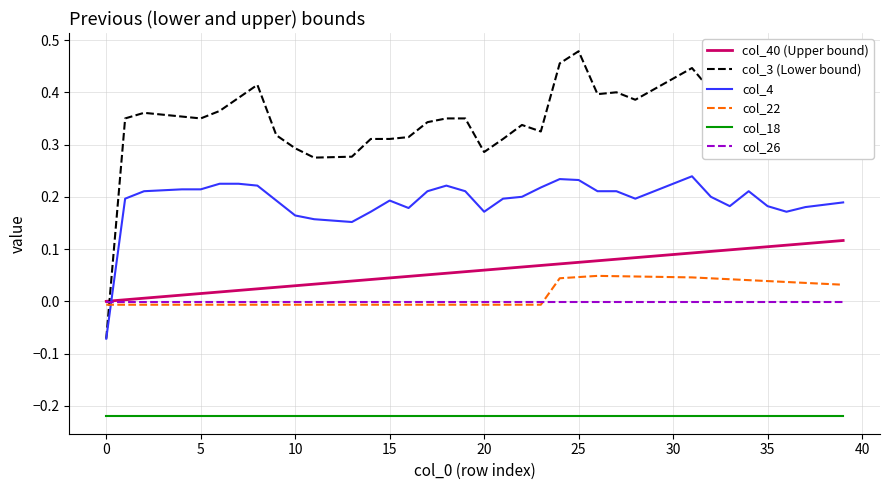

Which series has the largest total across all categories?

col_3 (Lower bound)